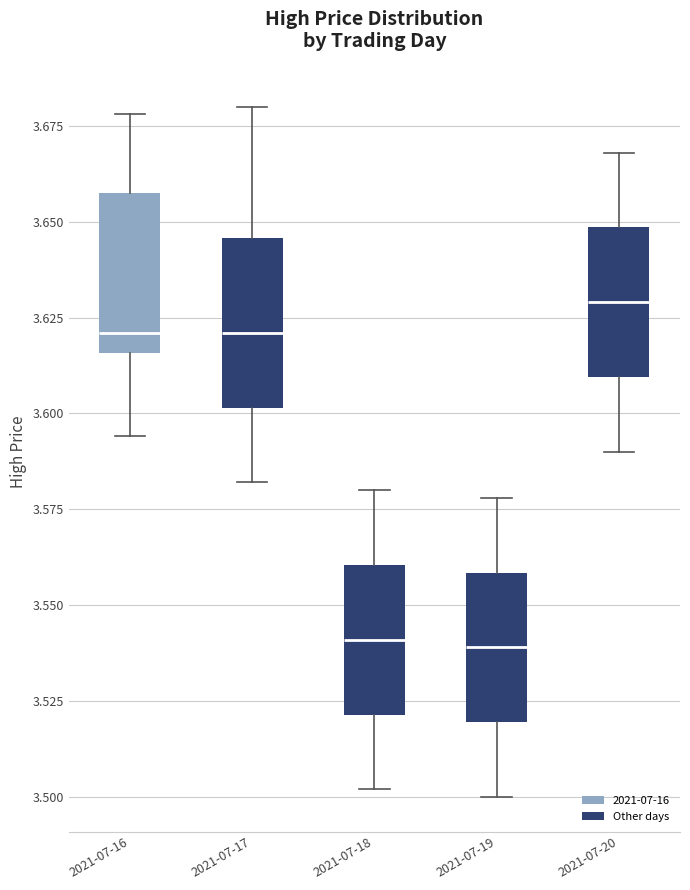

Where does the median line of the box for 2021-07-18 sit on the y-axis? The values are not printed on the chart, so give them approximately, as read against the axis.

3.540